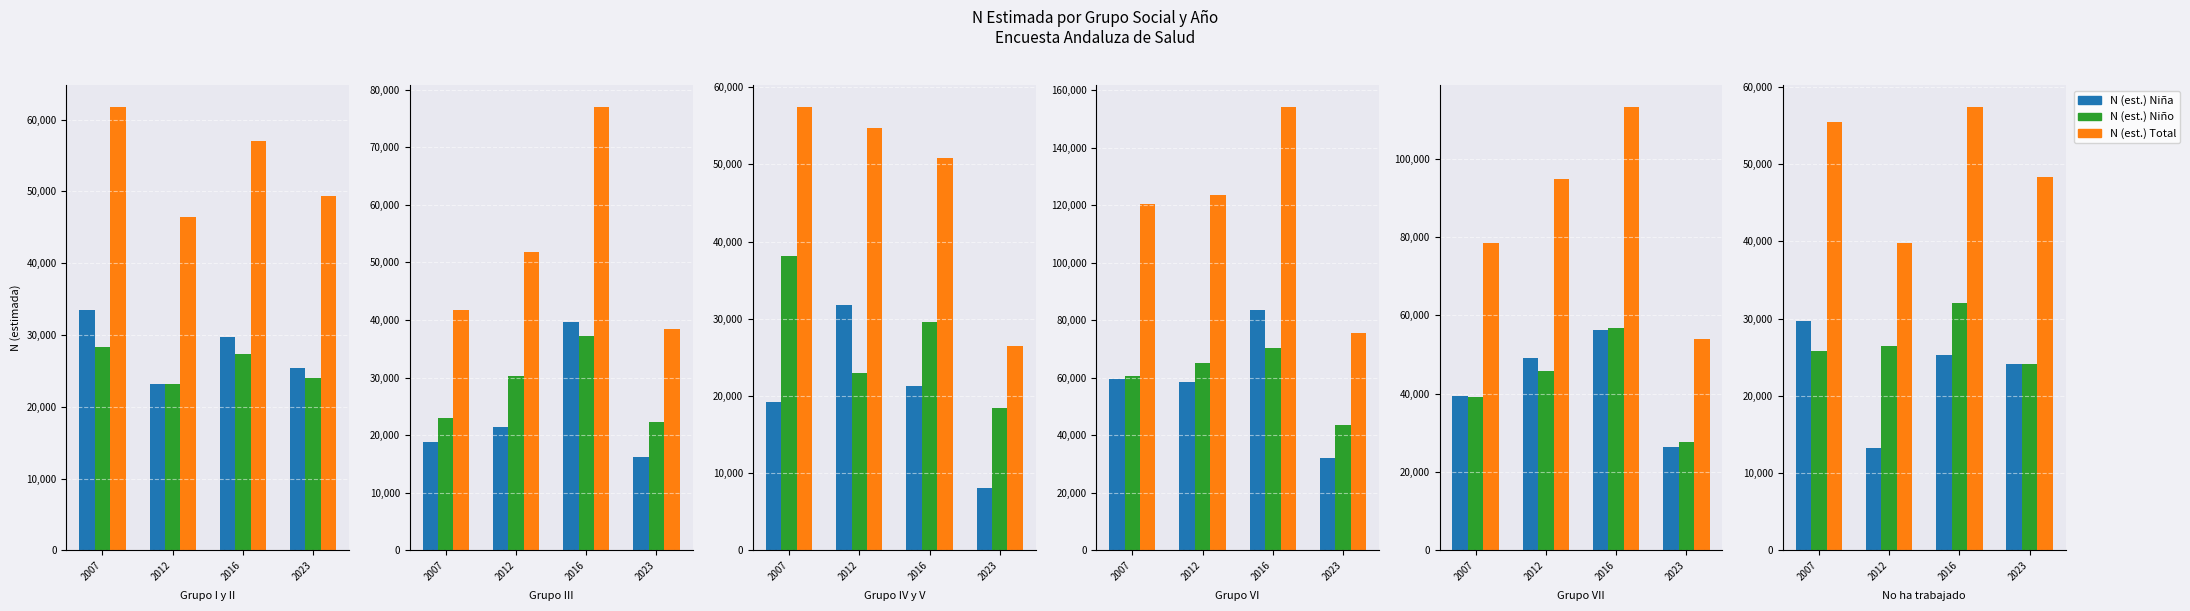

Which category has the lowest value in the N (est.) Niña series?

2012